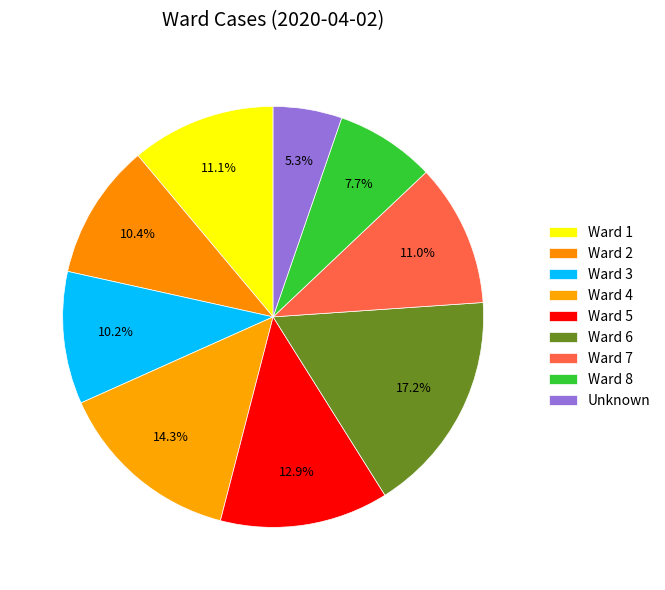

To the nearest percent, what is the difference between the largest and smallest slice percentages?

12%